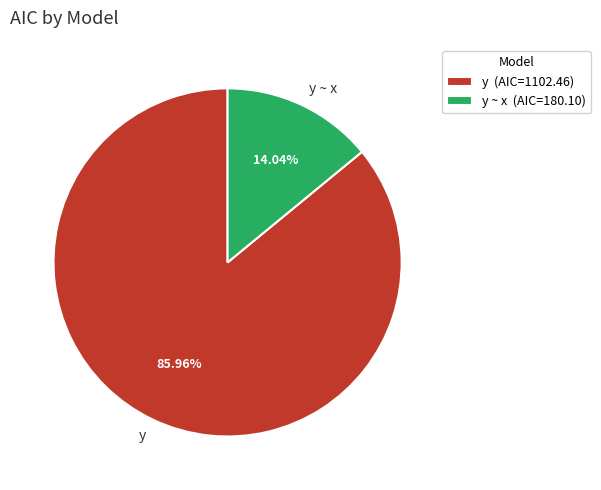

Which category has the smallest portion of the pie?

y ~ x